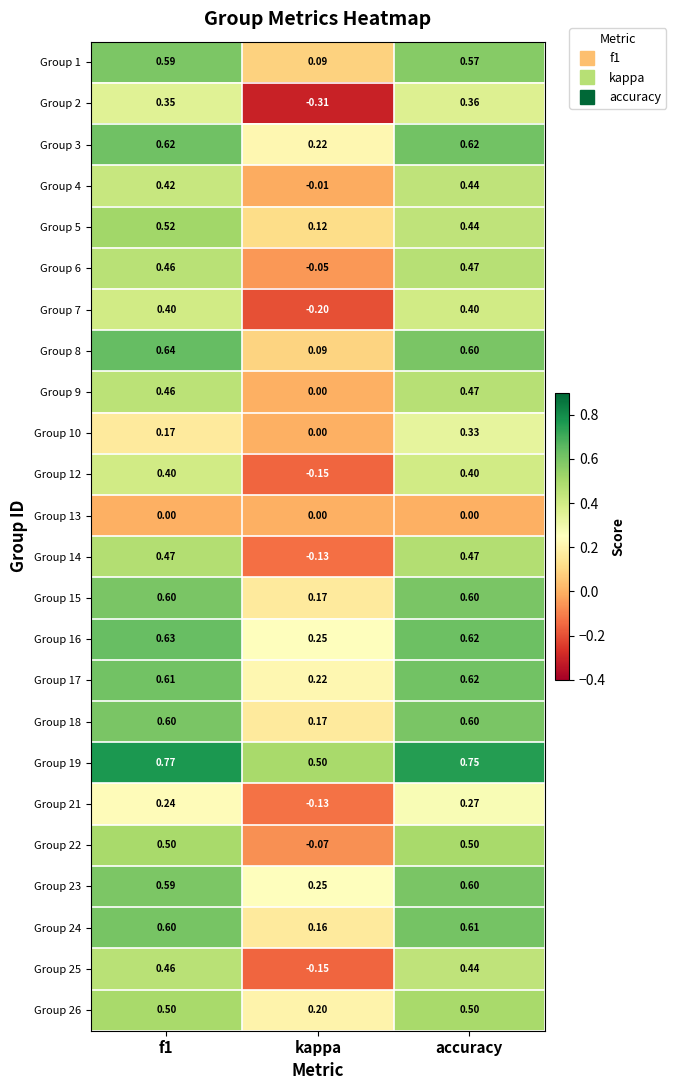

At which category does the chart reach its minimum across all series?

kappa